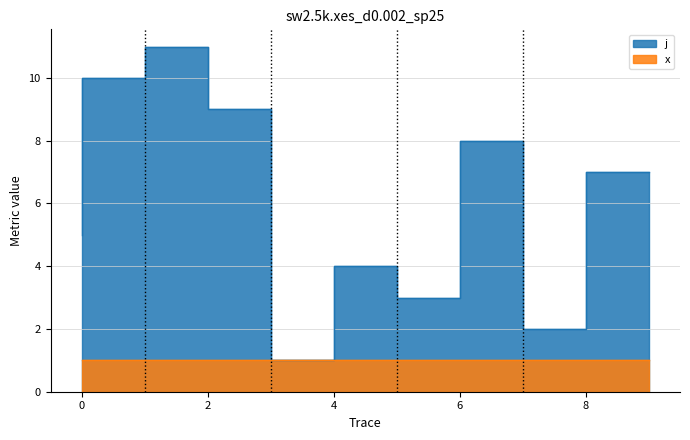

Reading right to left, list all the values displayed in this chart.

9=7	8=2	7=8	6=3	5=4	4=1	3=9	2=11	1=10	0=6	0=5